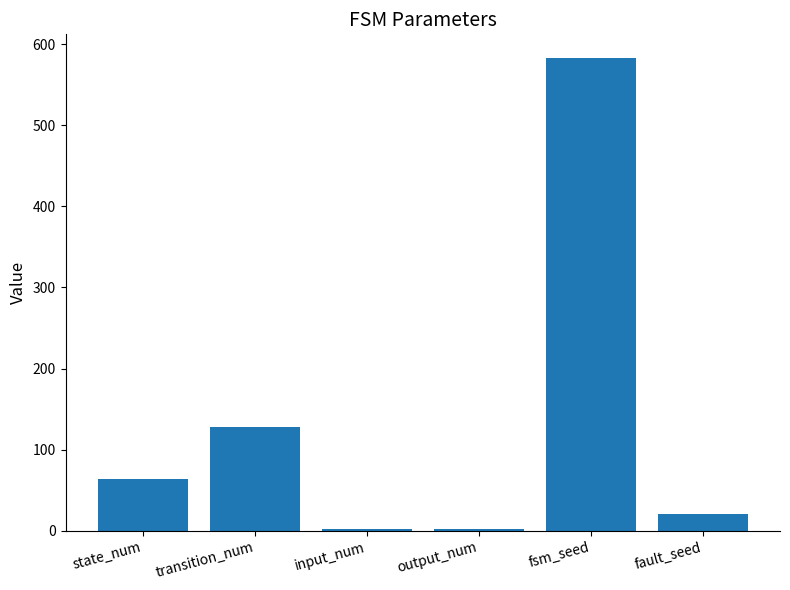

Reading left to right, list all the values displayed in this chart.

state_num=64	transition_num=128	input_num=2	output_num=2	fsm_seed=583	fault_seed=20